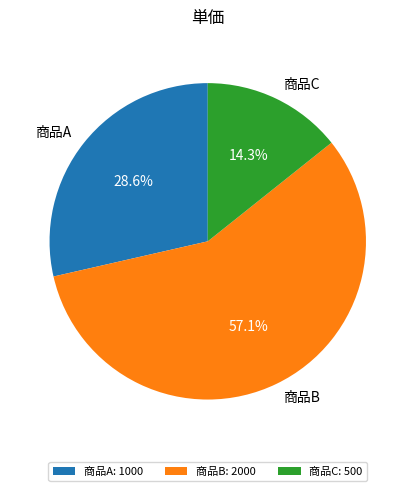

Does 商品B account for over 50% of the chart?

Yes